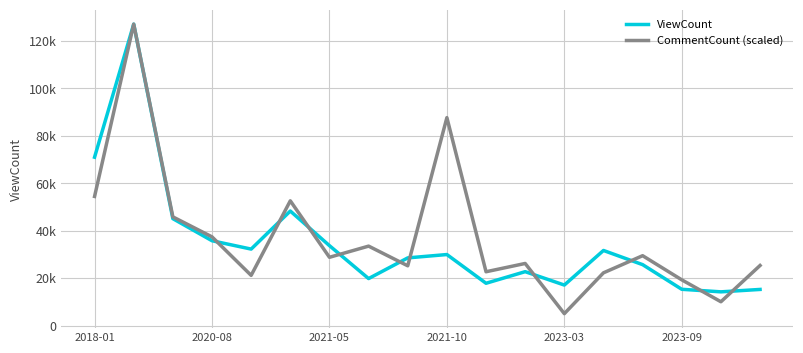

What are all the series names shown in the legend?

ViewCount, CommentCount (scaled)